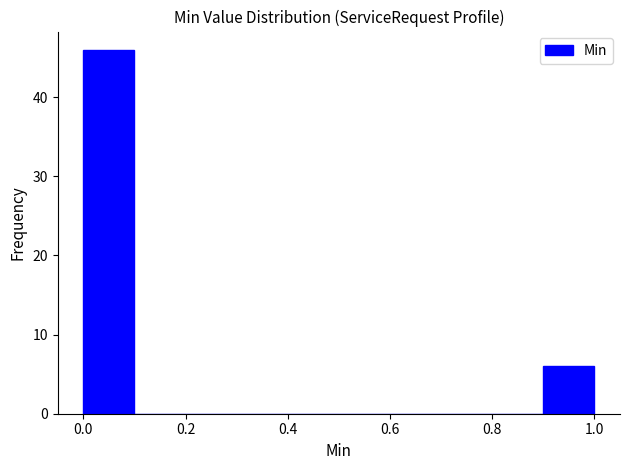

Reading left to right, transcribe this chart: for each bar, give the range it covers on the x-axis and its height. The values are not printed on the chart, so give them approximately, as read against the axis.

0.0 to 0.1: 46
0.1 to 0.2: 0
0.2 to 0.3: 0
0.3 to 0.4: 0
0.4 to 0.5: 0
0.5 to 0.6: 0
0.6 to 0.7: 0
0.7 to 0.8: 0
0.8 to 0.9: 0
0.9 to 1.0: 6